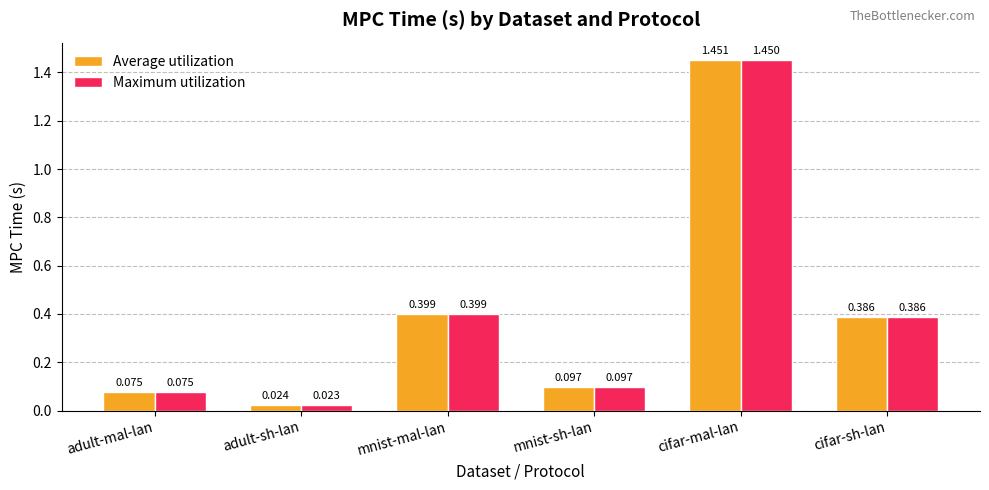

List the labels in order of Maximum utilization value, largest first.

cifar-mal-lan, mnist-mal-lan, cifar-sh-lan, mnist-sh-lan, adult-mal-lan, adult-sh-lan